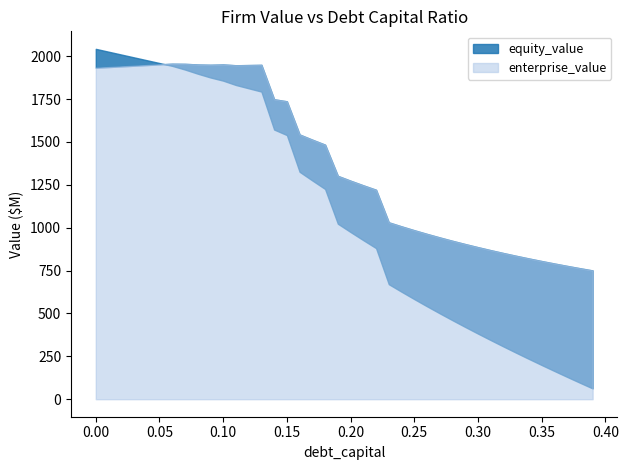

Between which two adjacent categories do equity_value and enterprise_value first intersect?

0.05 and 0.06